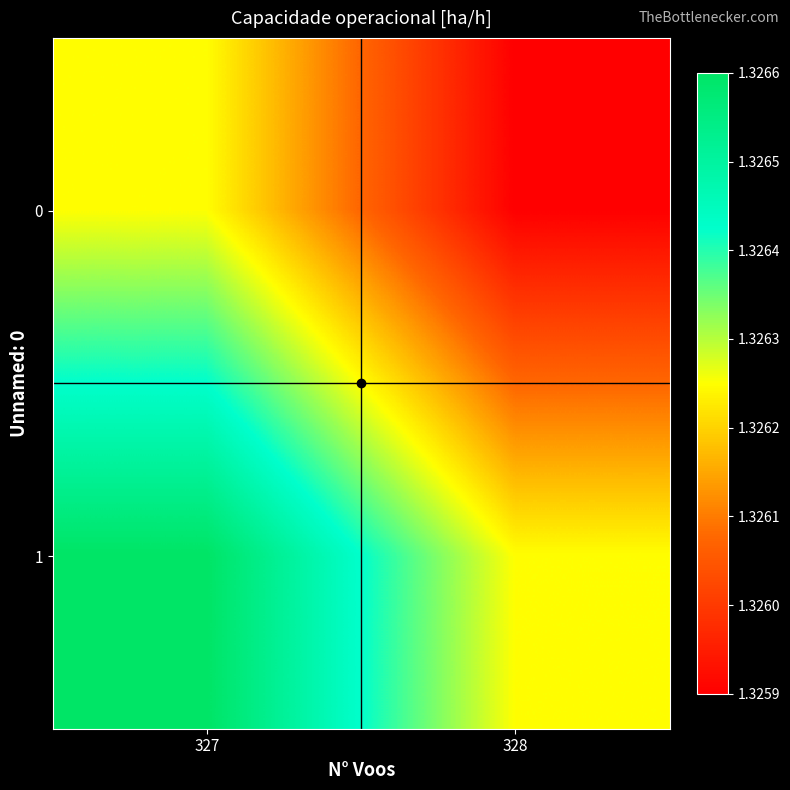

At which category does the chart reach its peak across all series?

327